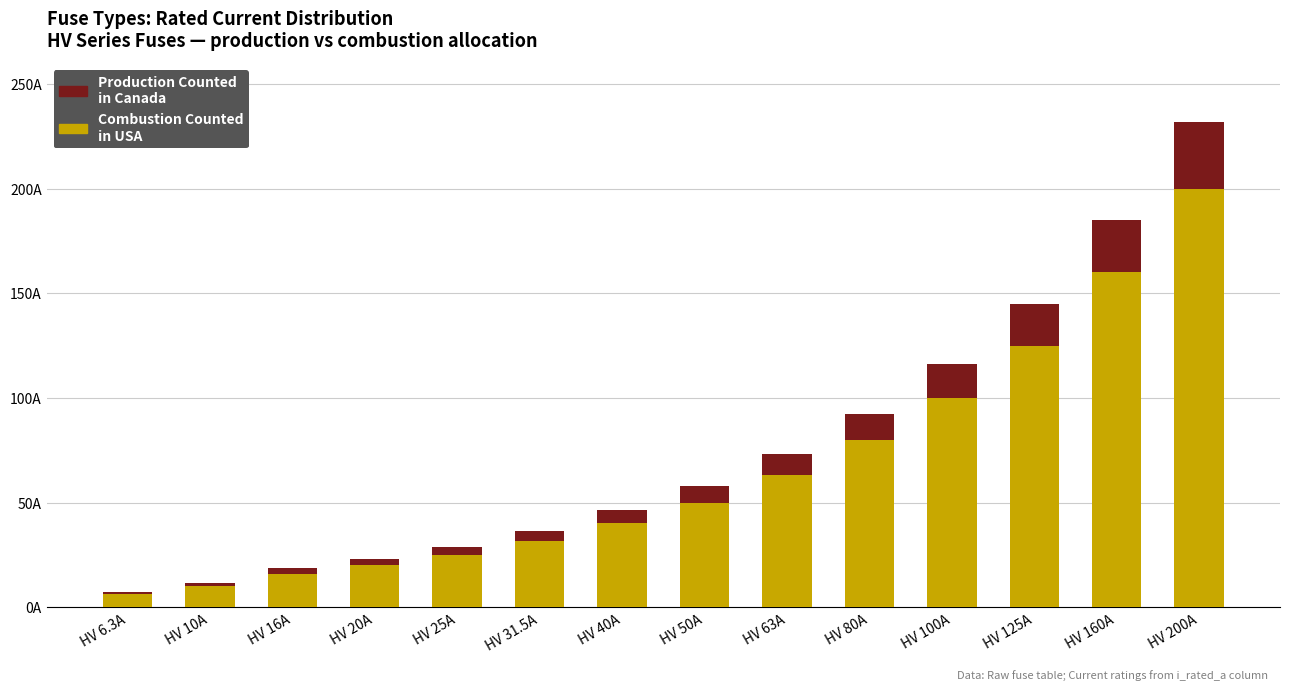

What are all the series names shown in the legend?

Production Counted in Canada, Combustion Counted in USA